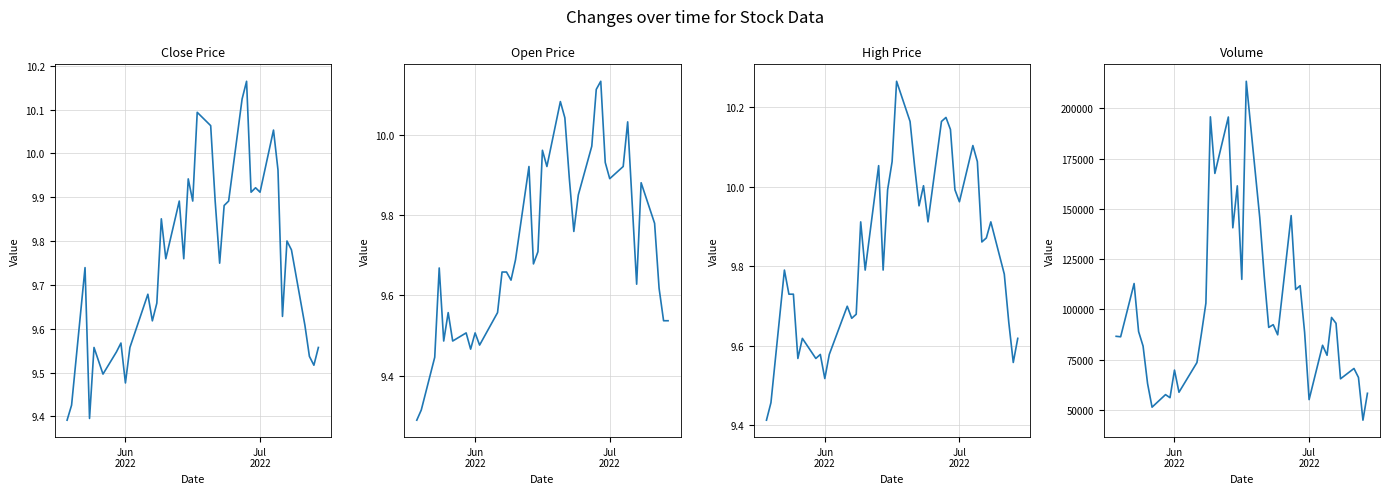

What is the value of the Volume point at the 17th from the left?

195711.0